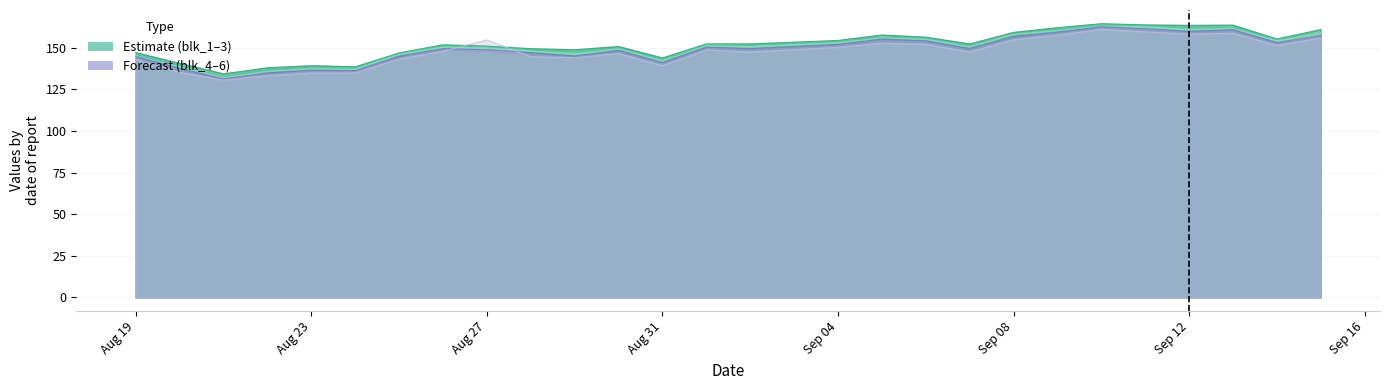

At which label does blk_3 first exceed 150?

2020-08-26